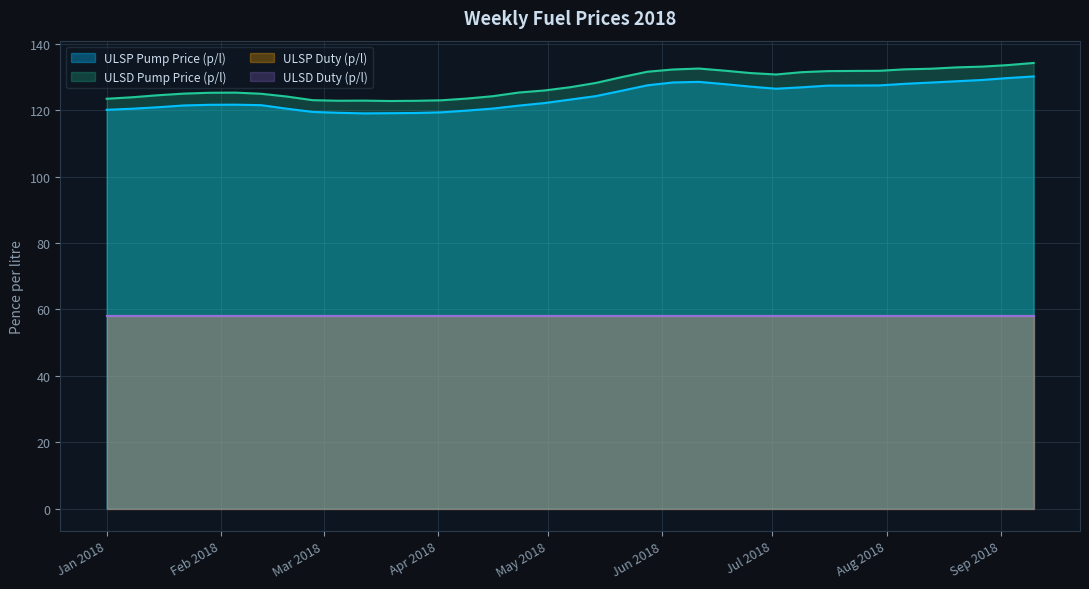

What is the sum of the ULSP Pump Price (p/l) values at 2018-06-25 and 2018-01-01?

247.4